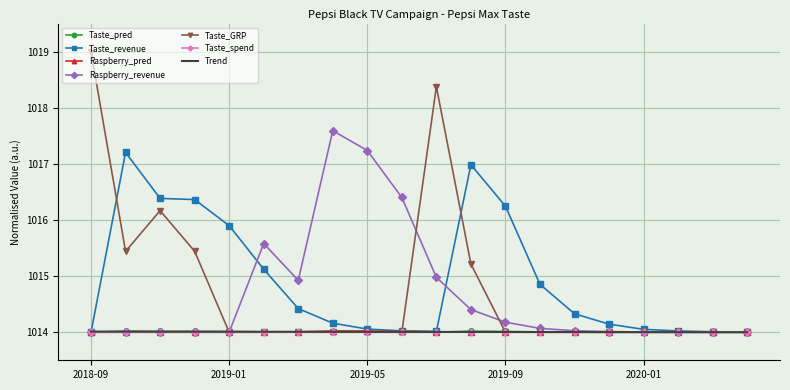

True or false: Raspberry_revenue has more than 1 interior local peaks.

True